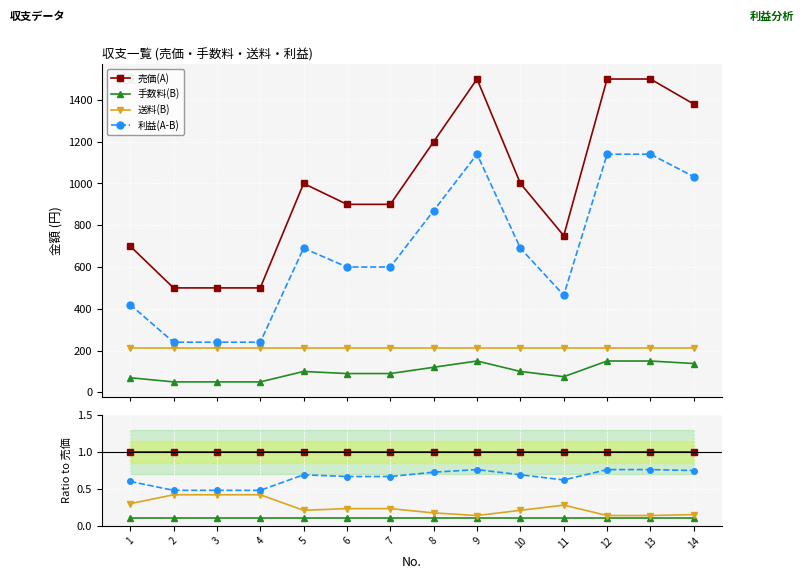

Count the number of data series in this chart.

4